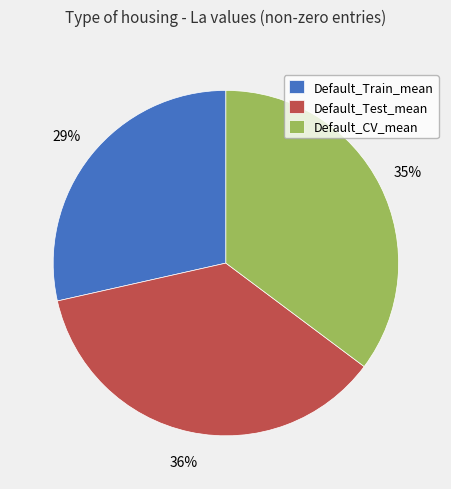

Is the sum of Default_Train_mean and Default_CV_mean greater than half?

Yes